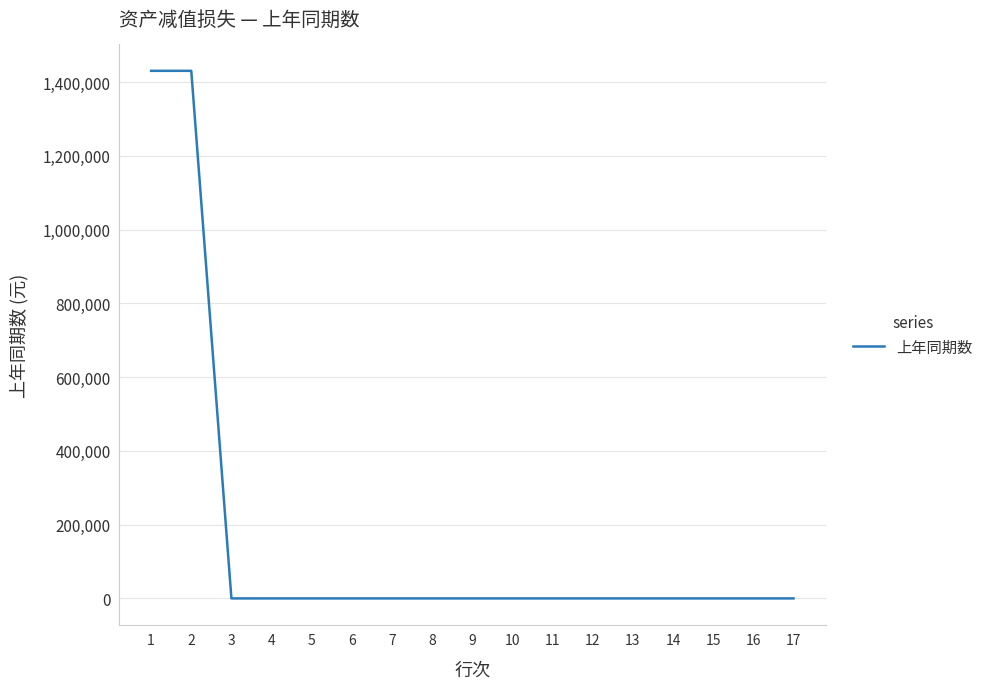

What is the difference between the maximum and second lowest values?

1430519.7